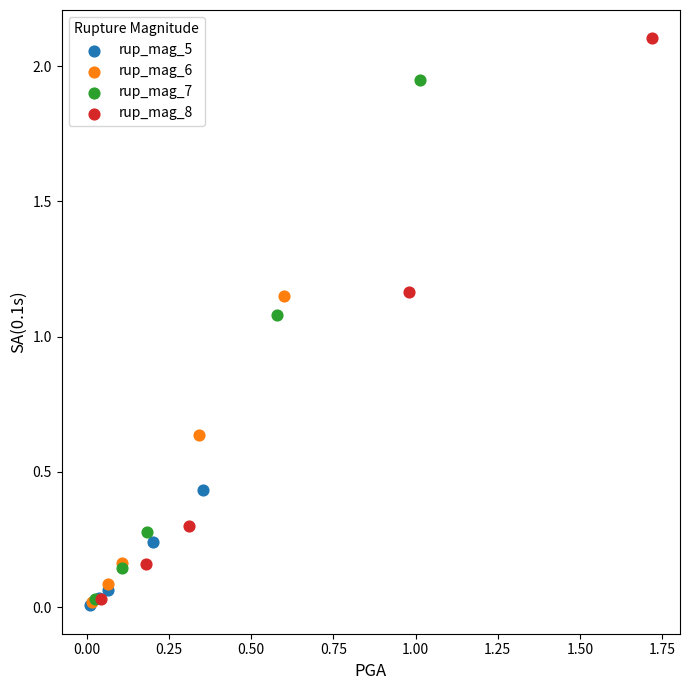

Which series has the largest Y range (max minus min)?

rup_mag_8